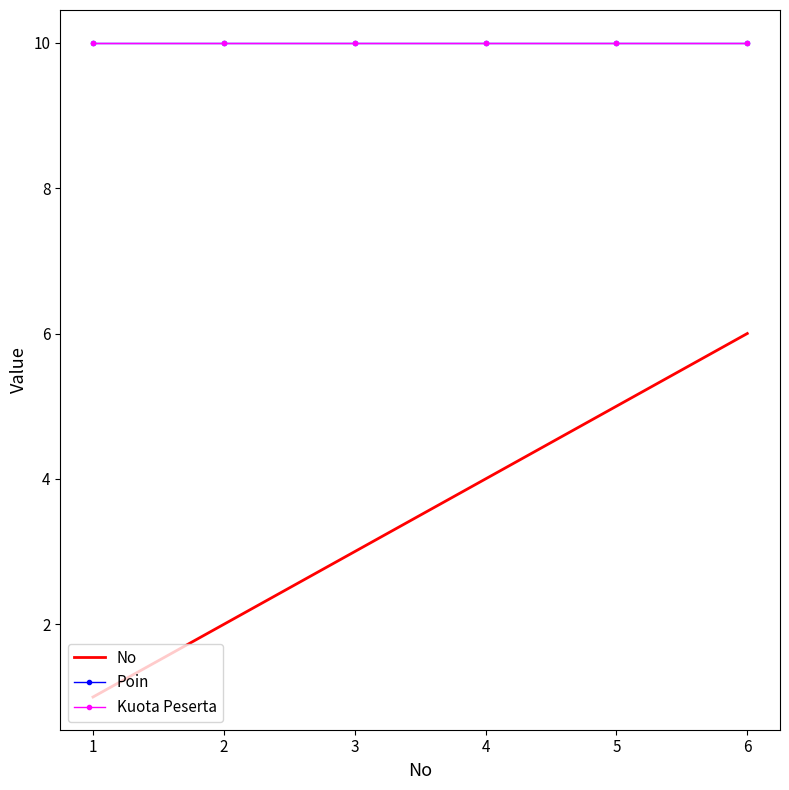

Reading left to right, extract all data points from this chart.

No: 1	2	3	4	5	6
Poin: 10	10	10	10	10	10
Kuota Peserta: 10	10	10	10	10	10